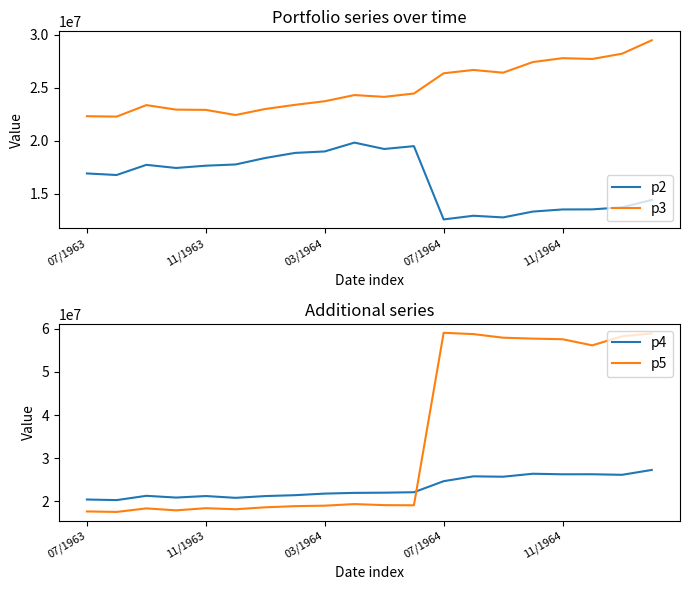

In p5, how many points are lower than both neighbors (excluding endpoints)?

5